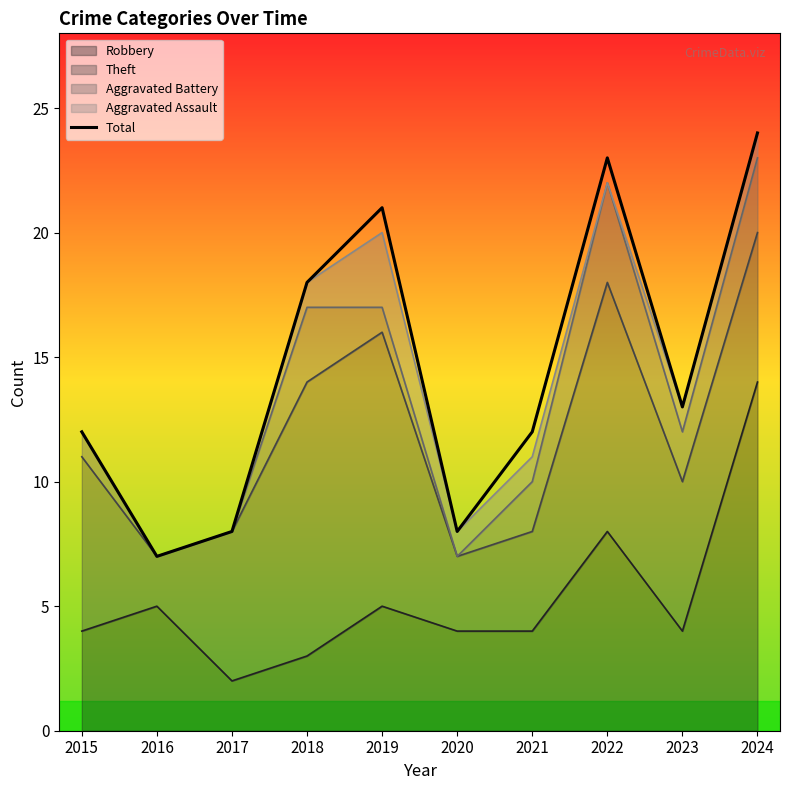

At which category does the data reach its first local peak?

2019